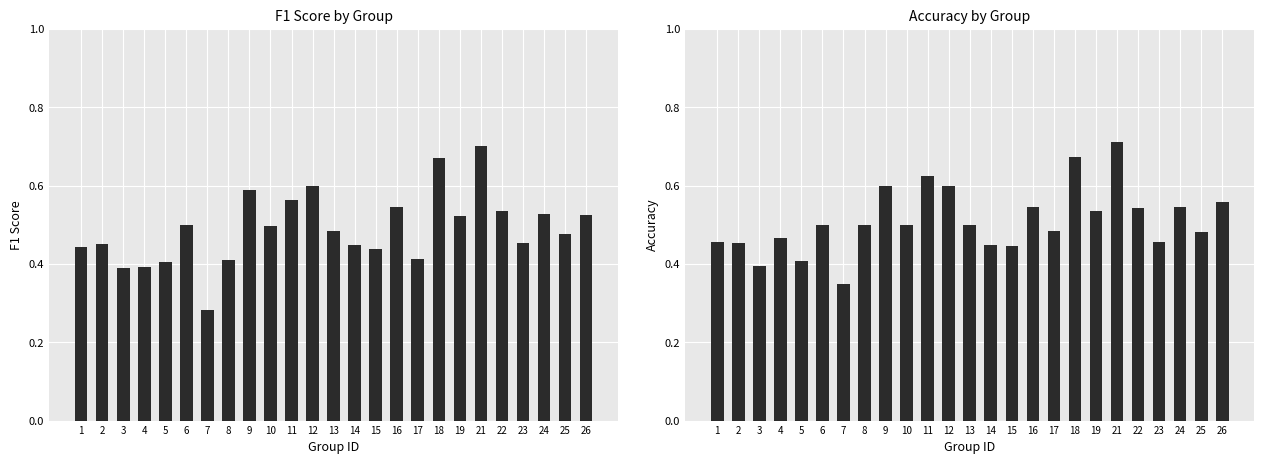

Is it true that accuracy equals 0.8 at 19?

False